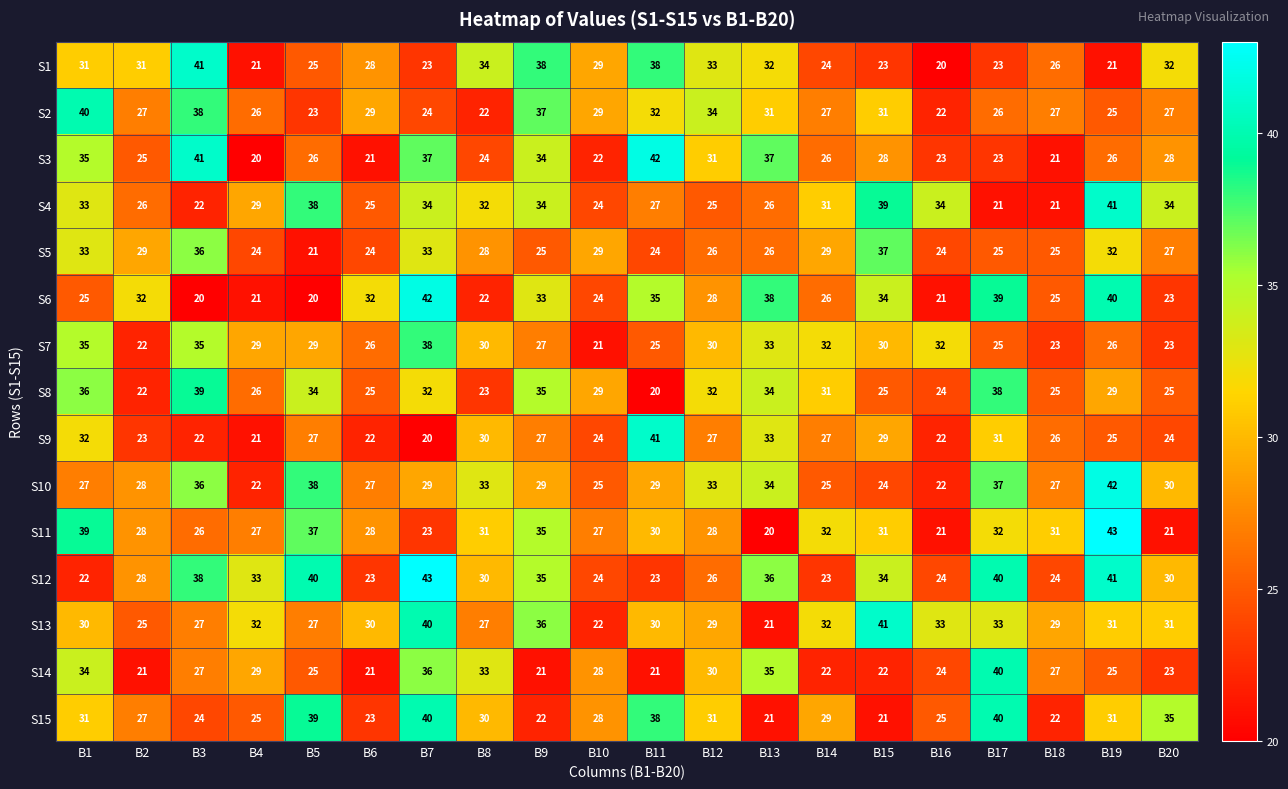

Which series has the largest total across all categories?

S12